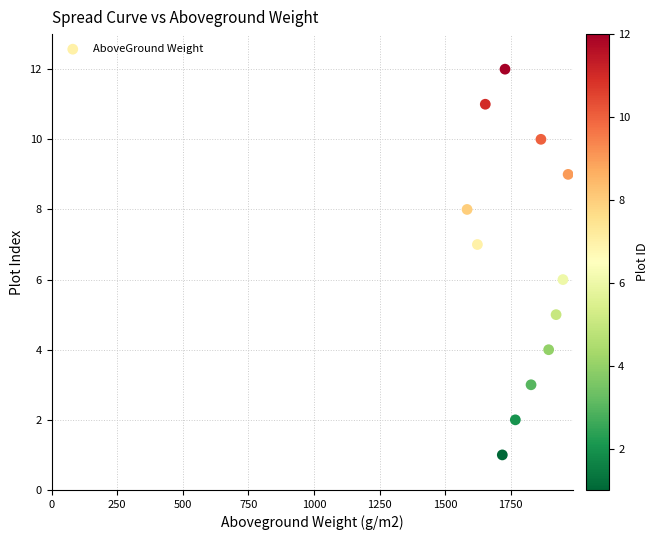

What is the range of Y values (max minus min)?

11